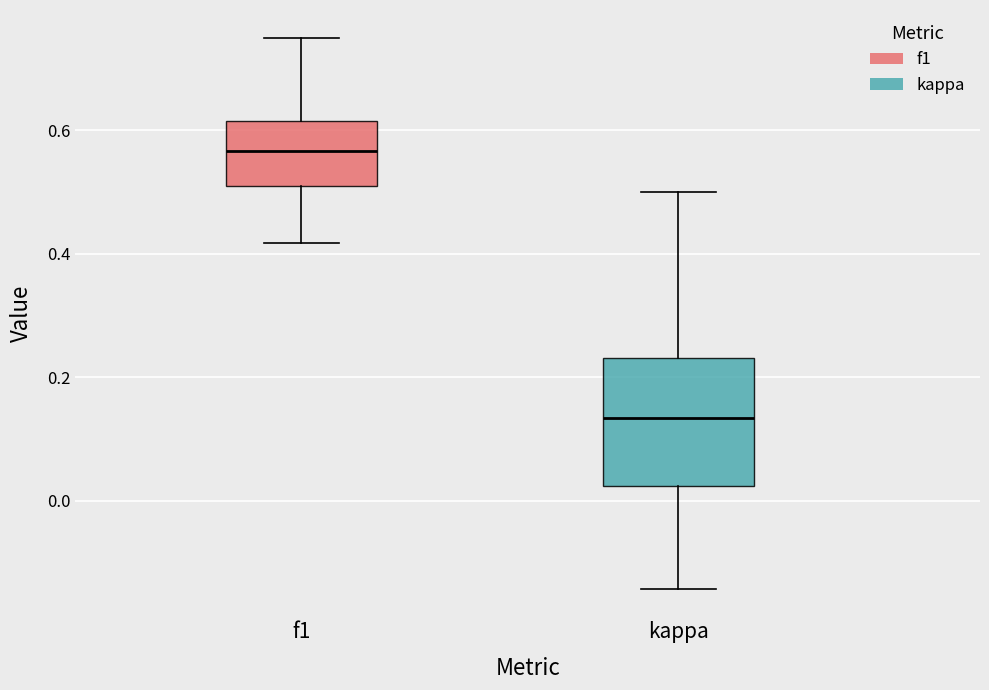

Which box has the lowest median line?

kappa